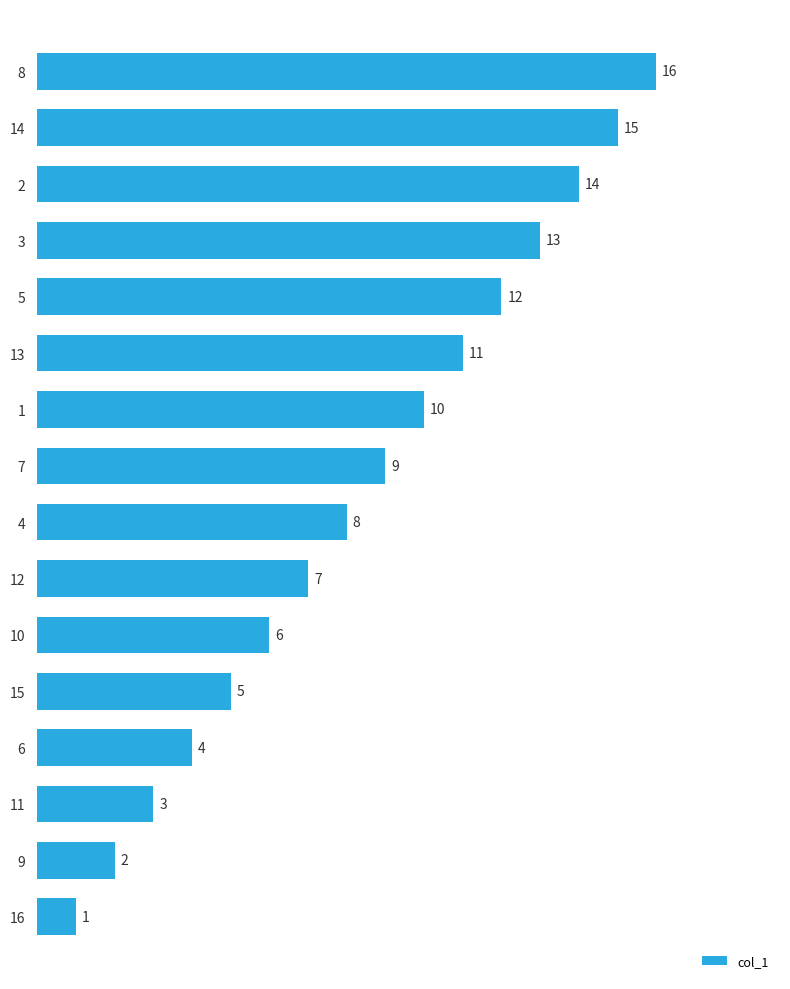

What is the difference between the values at 7 and 10?

3